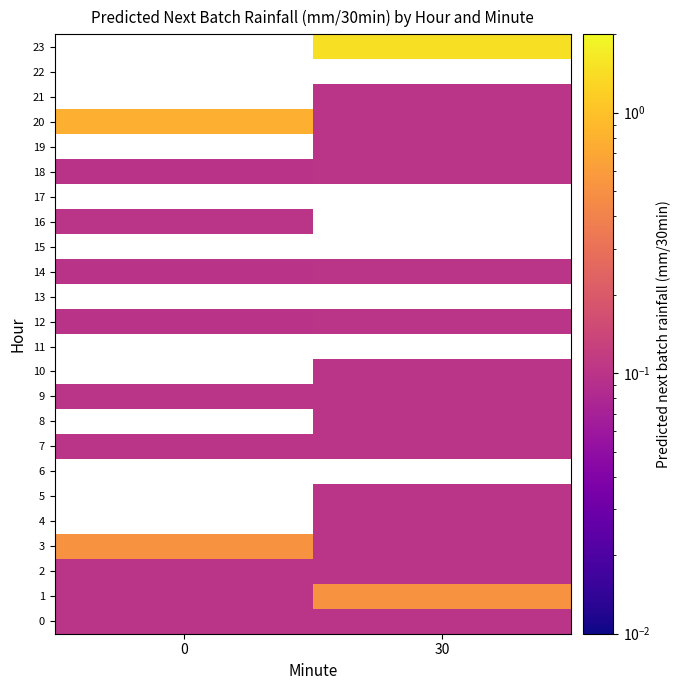

Between 0 and 30, which series saw the biggest shift?

20